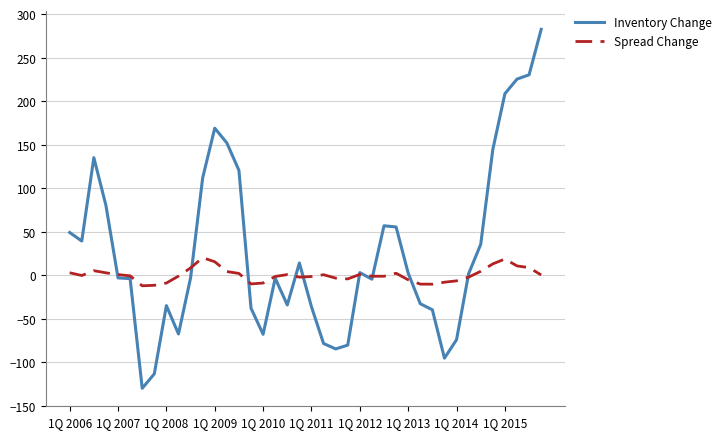

Which series has the largest total across all categories?

Inventory Change